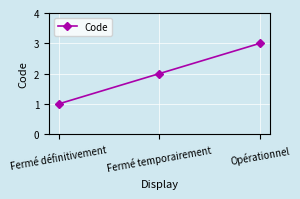

What is the label of the 3rd point from the left?

Opérationnel